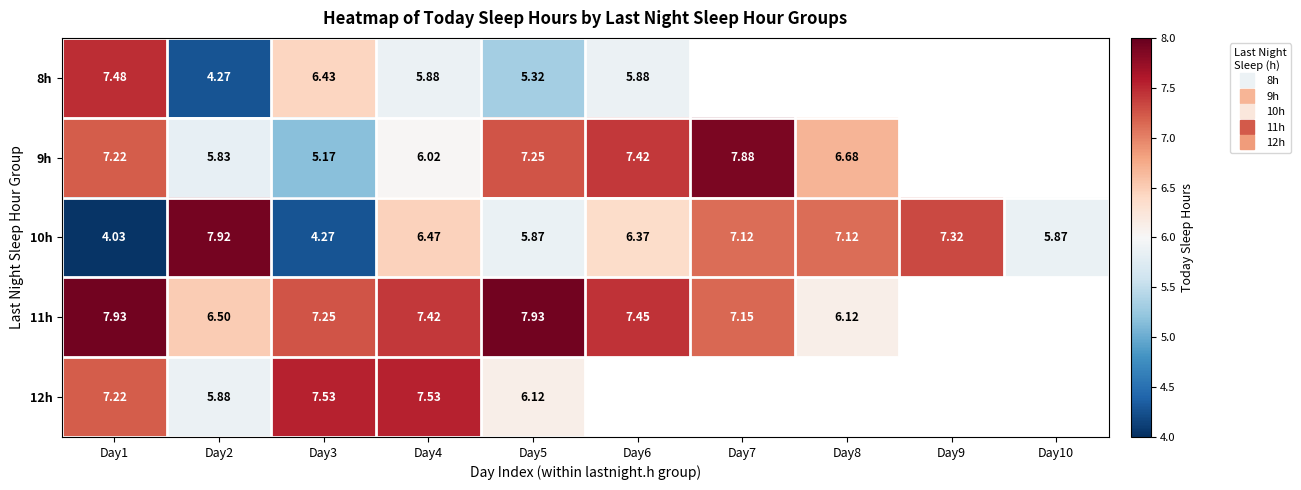

How many data points in 10h are above 6?

6